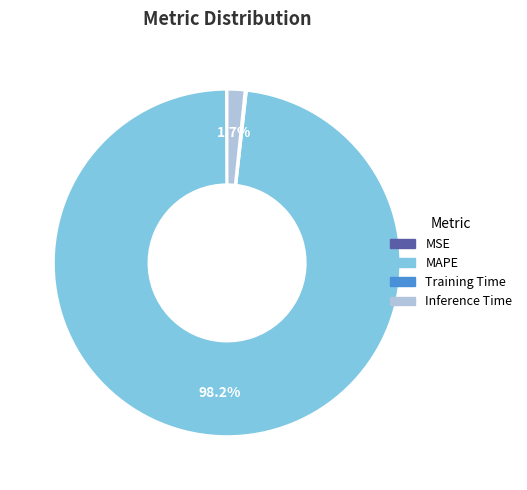

To the nearest percent, what percentage of the pie is Inference Time?

2%